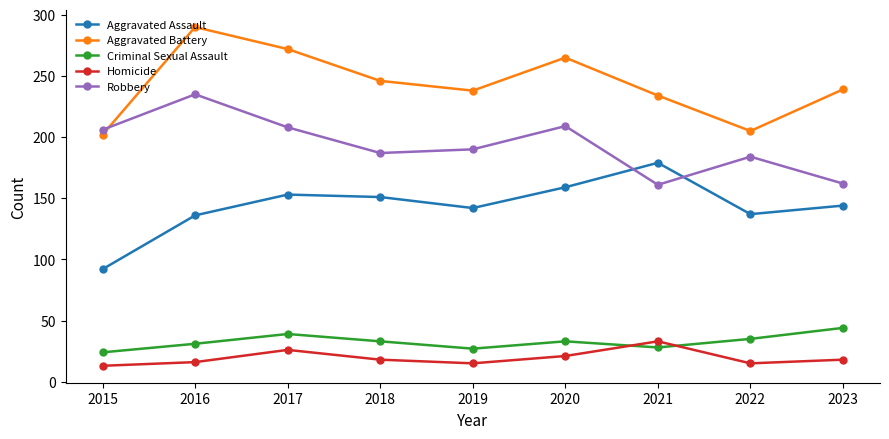

What is the minimum value for Aggravated Assault?

92